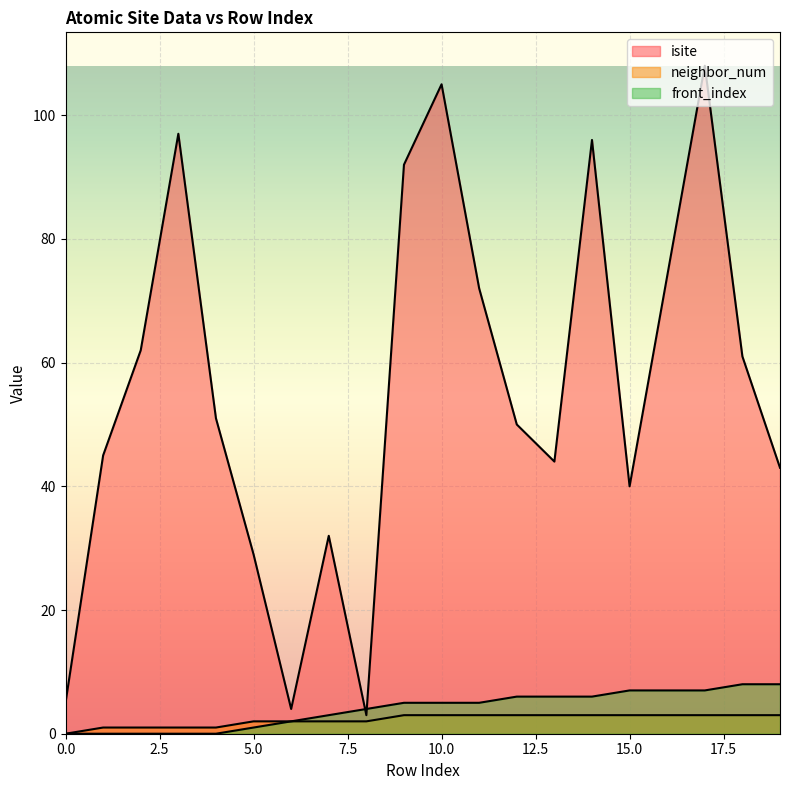

How many lines are shown in the chart?

3